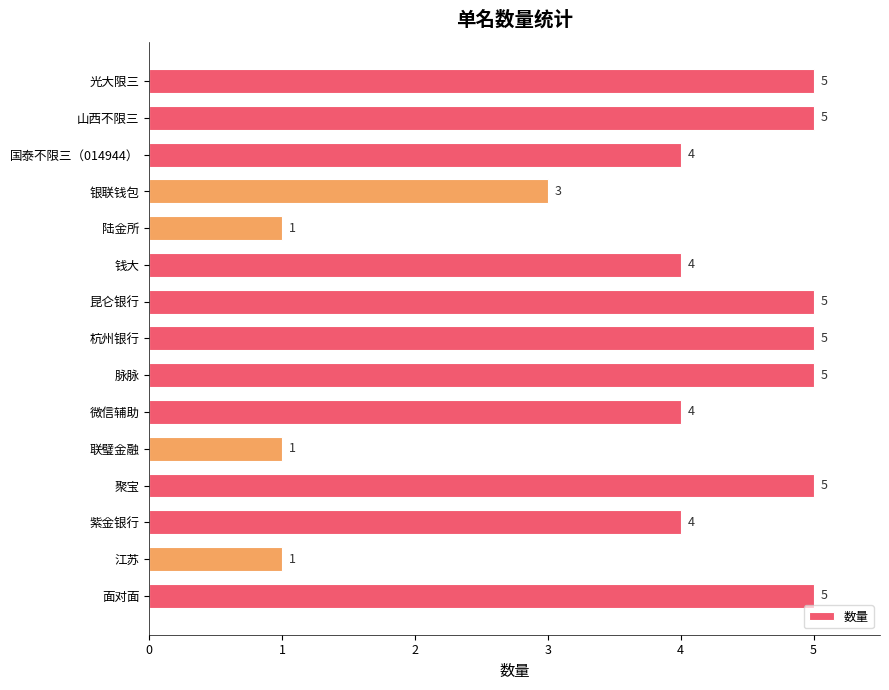

Reading top to bottom, what are all the values shown in this chart?

5	5	4	3	1	4	5	5	5	4	1	5	4	1	5